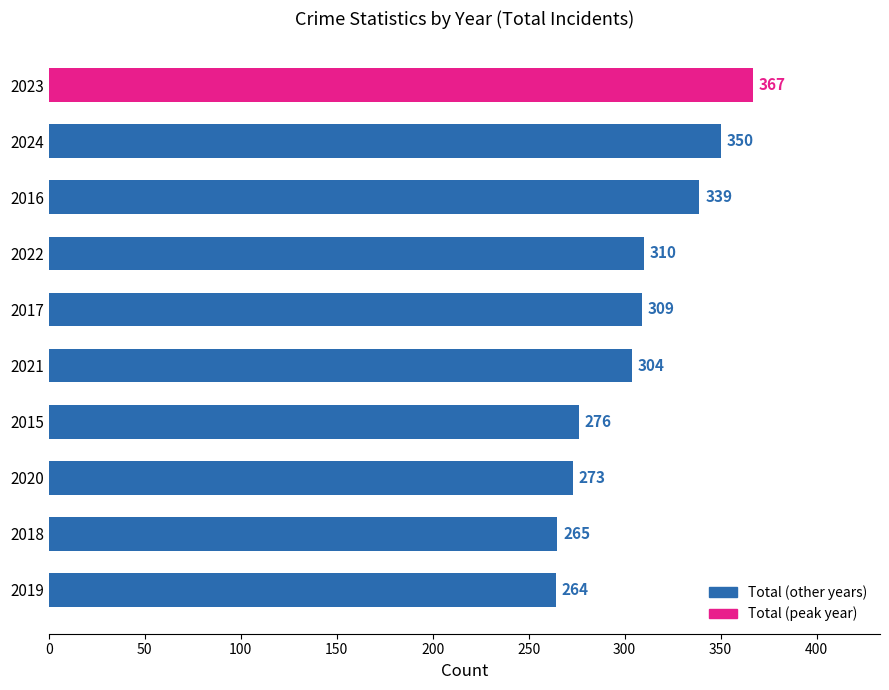

How many bars are there in total?

10